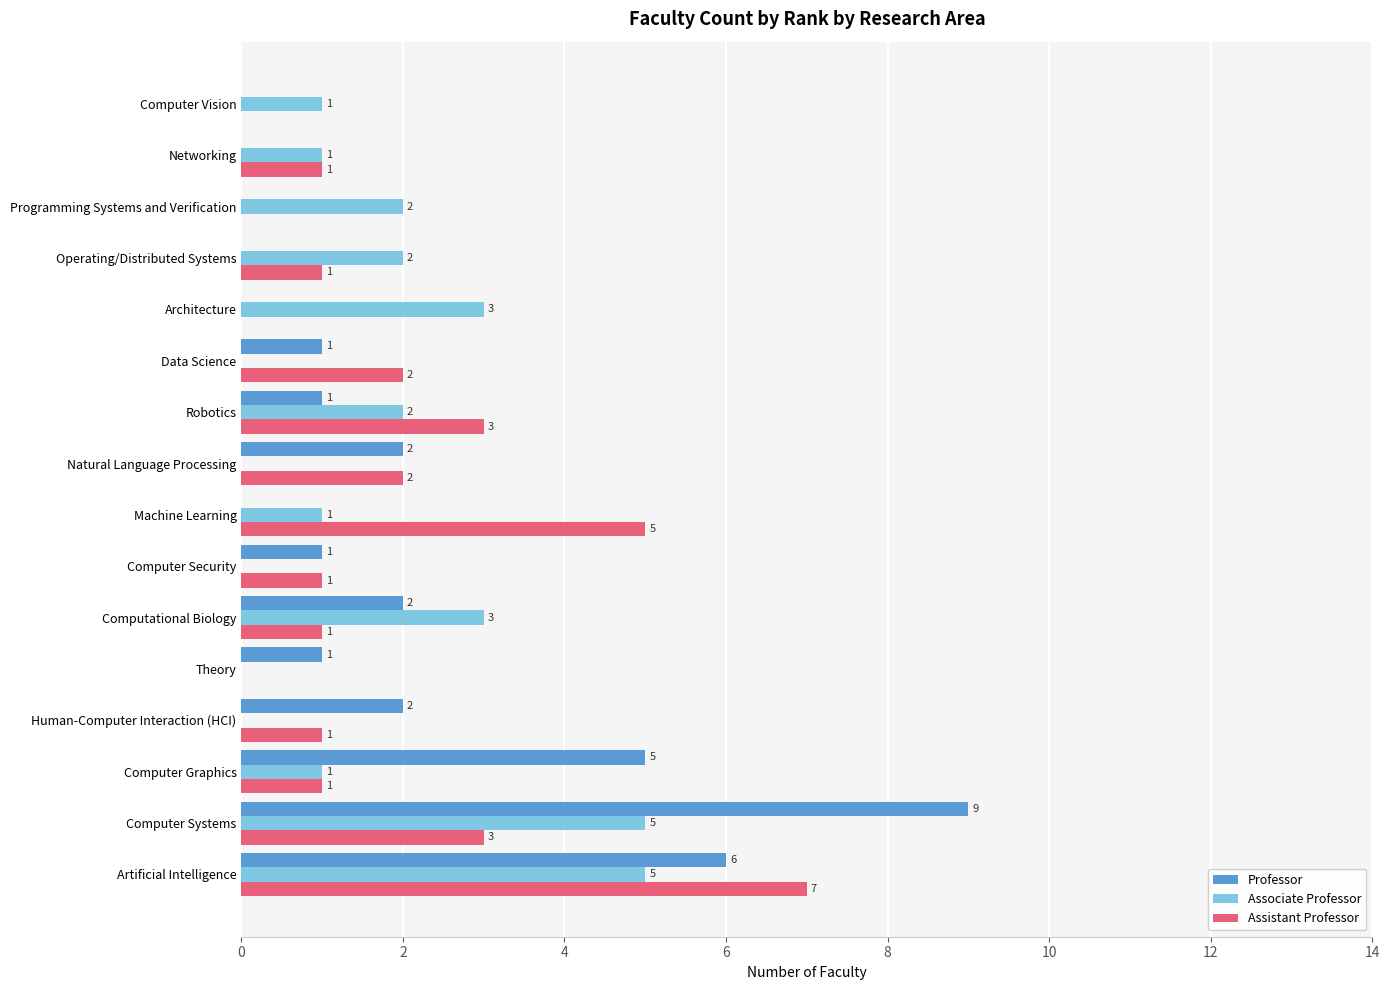

Which category has the highest value in the Professor series?

Computer Systems